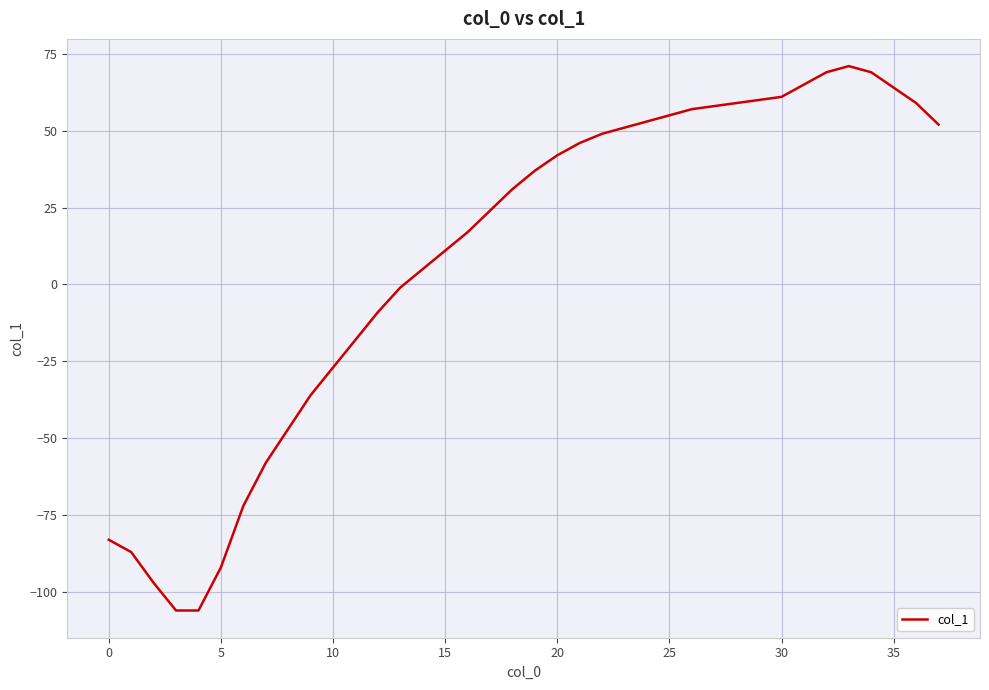

What is the difference between the maximum and minimum values?

177